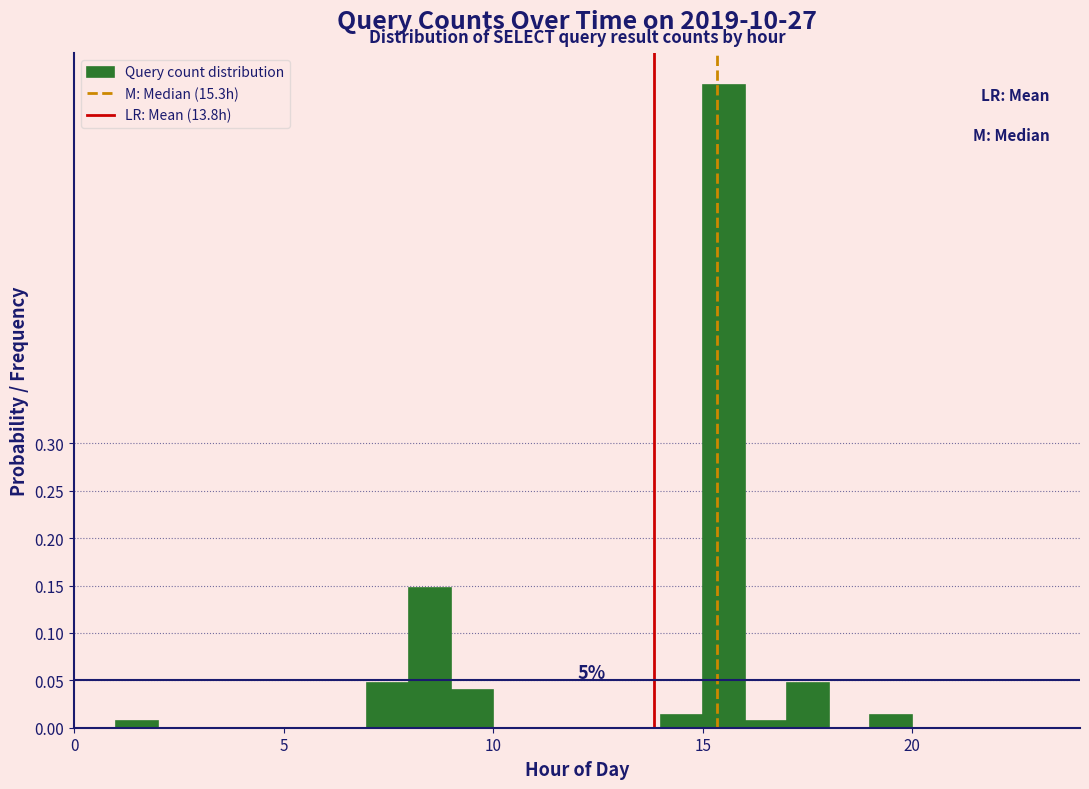

Around what value on the x-axis is the tallest bar? Give the approximate position of its centre, as read against the axis.

15.5